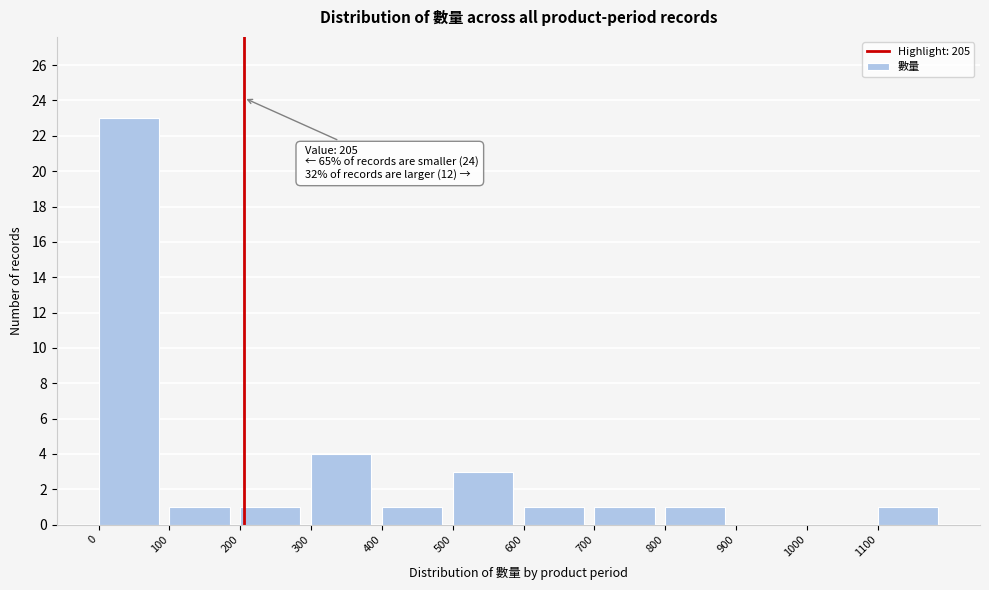

Which range on the x-axis has the tallest bar?

0 to 100